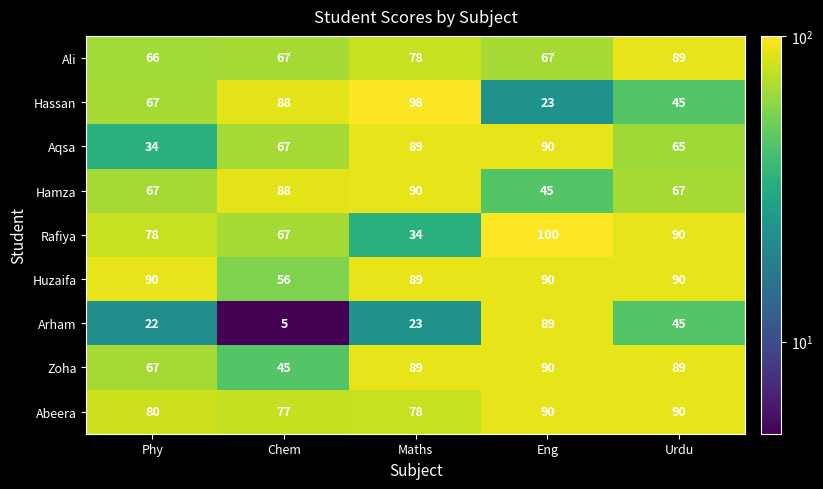

What is the sum of the Aqsa values at Maths and Phy?

123